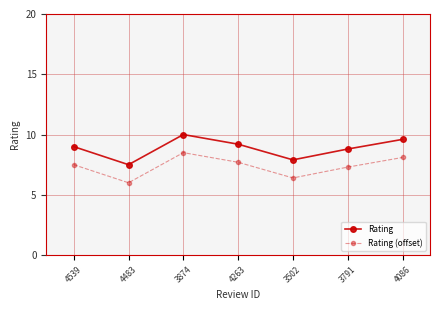

True or false: Rating and Rating (offset) cross at least once.

False